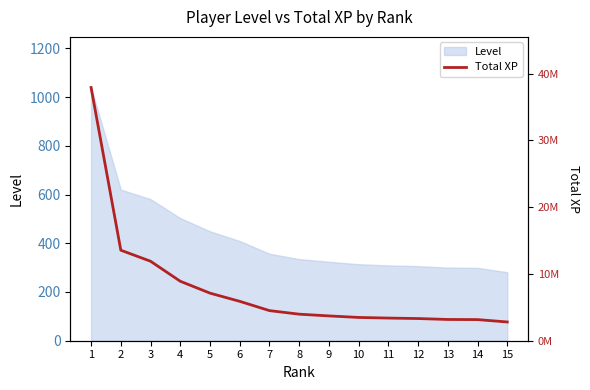

True or false: there are more than 0 points higher than both neighbors.

False